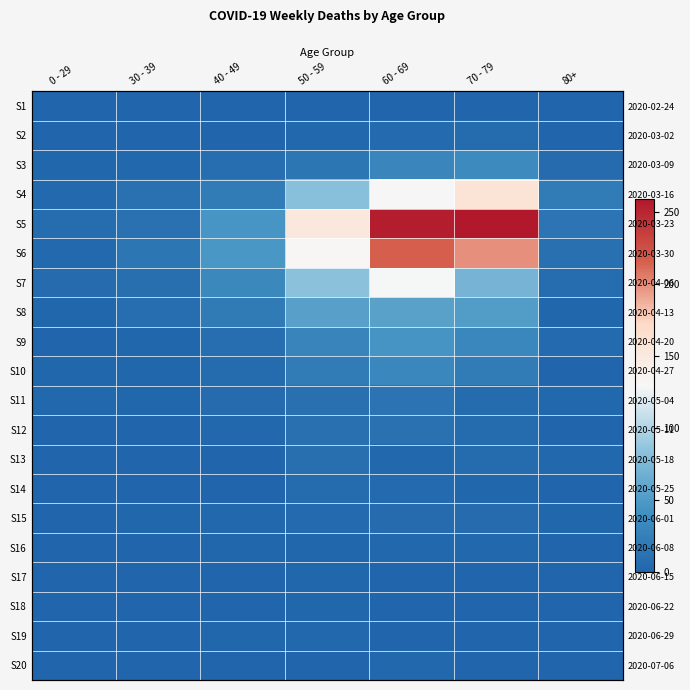

At which category is the sum across all series the highest?

60 - 69